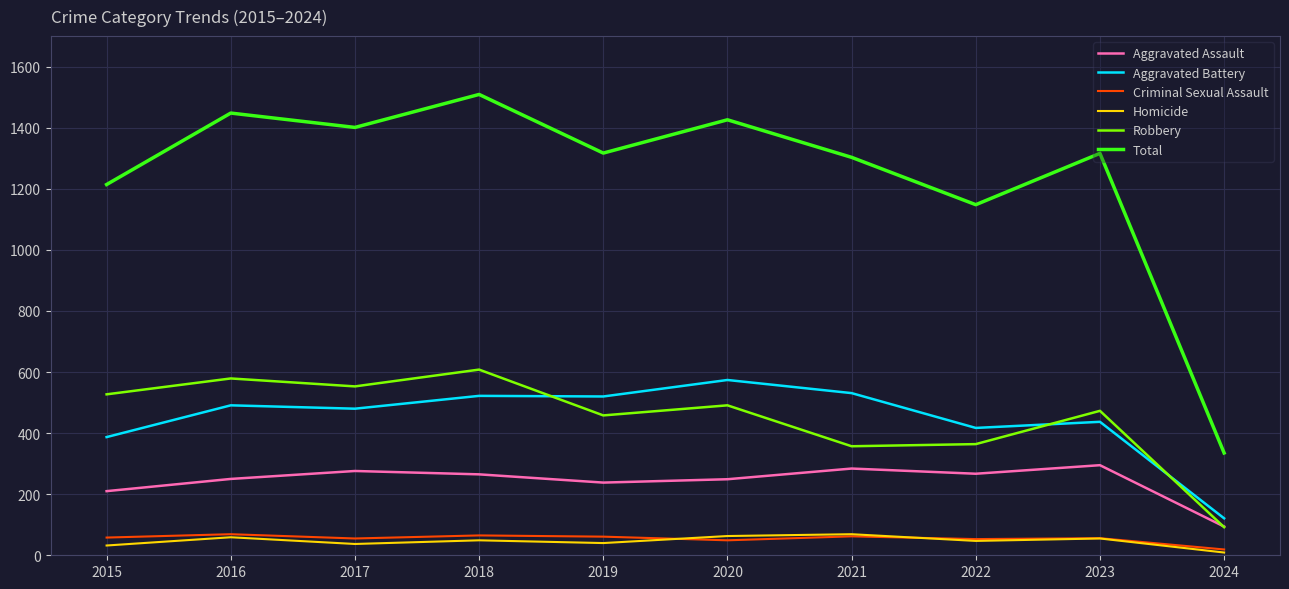

What is the difference between the highest and lowest values at 2015?

1182